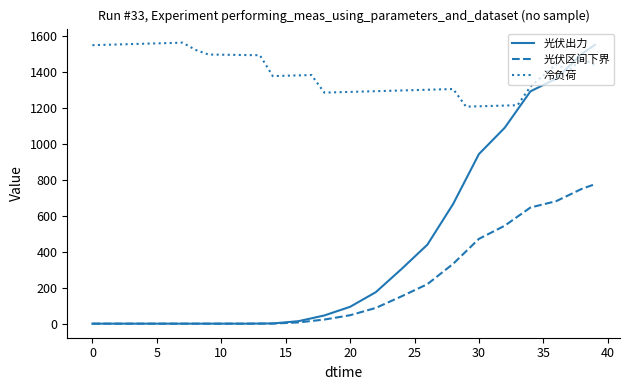

List the series in order of their overall mean, lowest first.

光伏区间下界, 光伏出力, 冷负荷